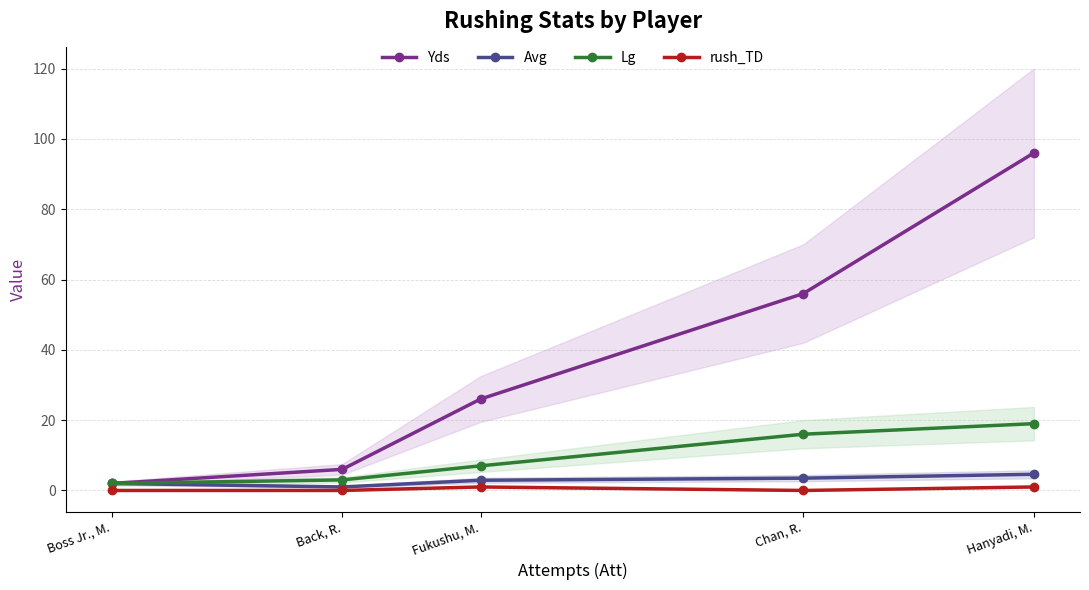

How many values in rush_TD are above zero?

2